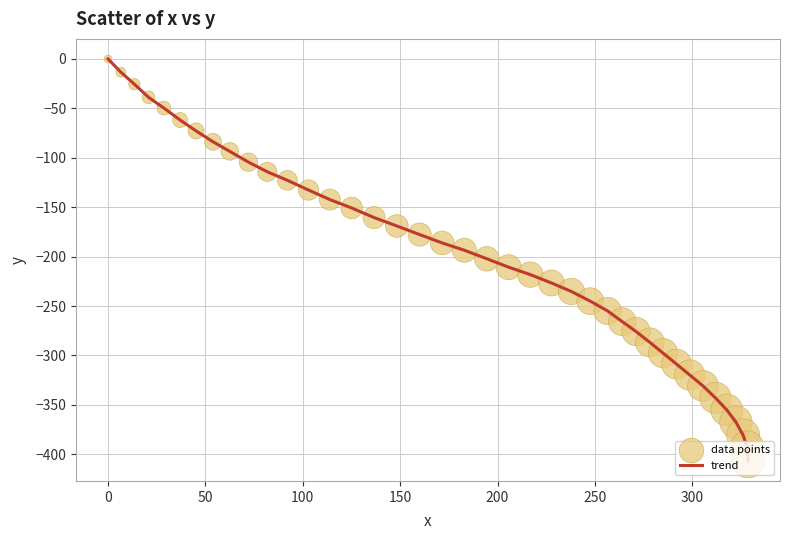

What is the minimum value shown in the chart?

-406.7